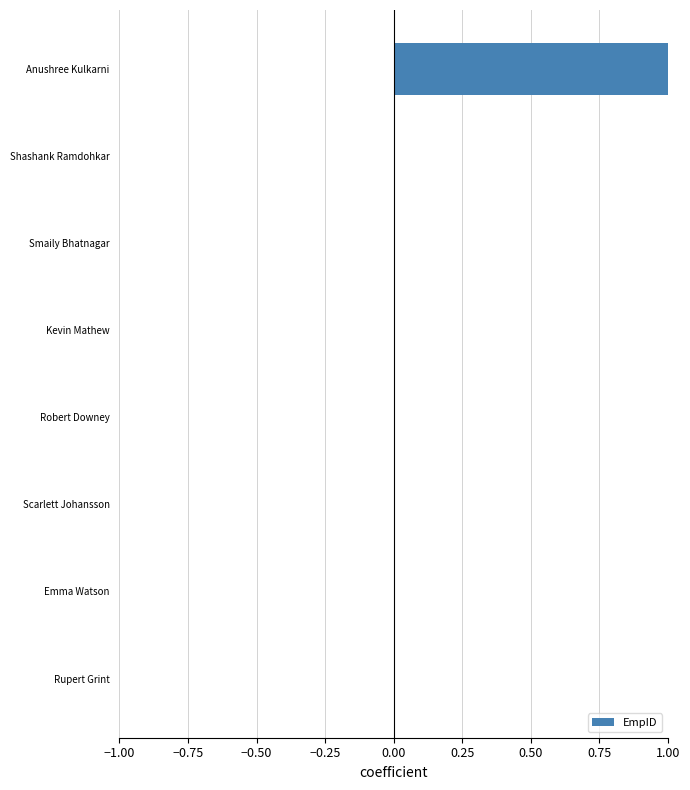

At which category does the chart reach its peak across all series?

Anushree Kulkarni